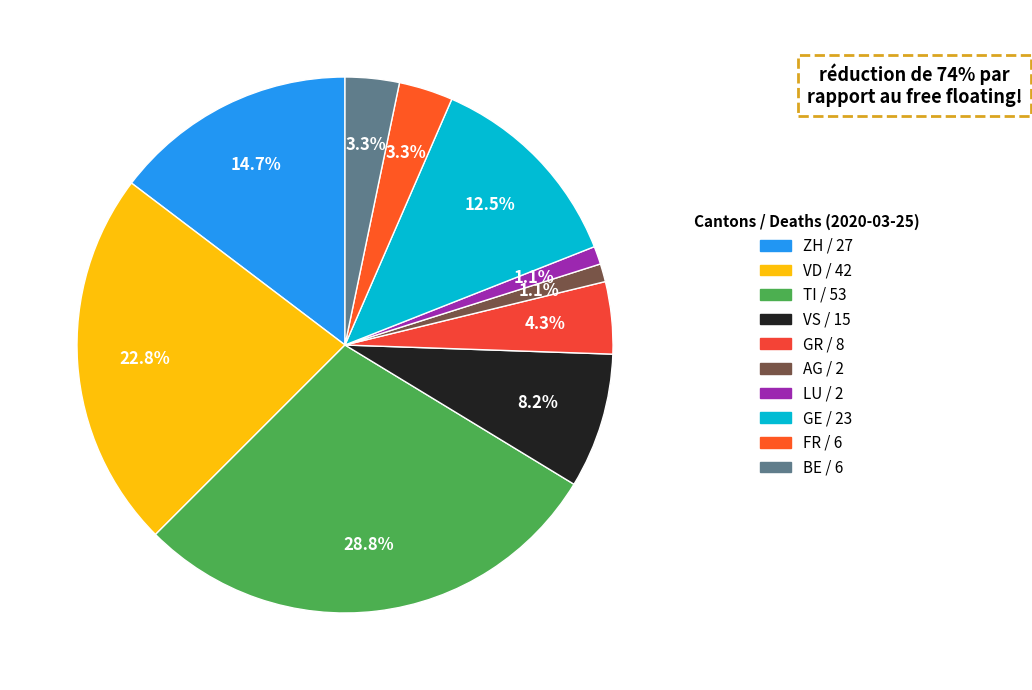

How many slices are in this pie chart?

10